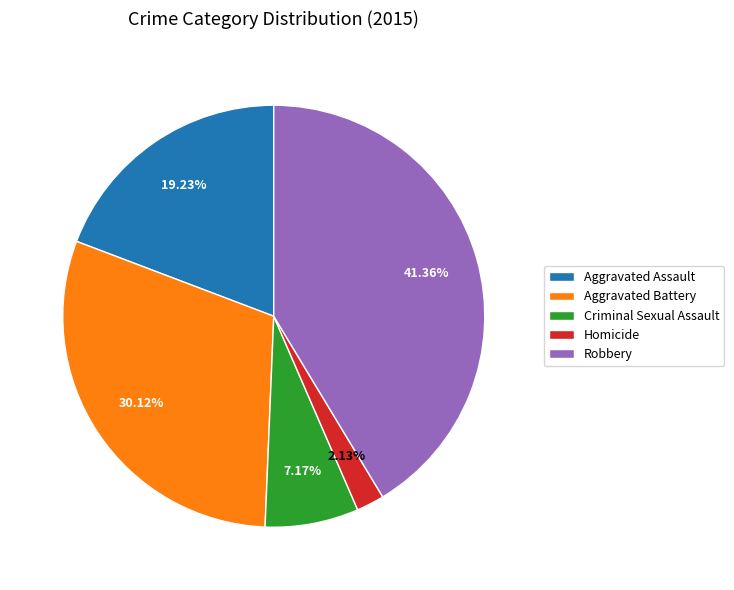

To the nearest percent, what is the difference between the Aggravated Battery and Robbery slice percentages?

11%